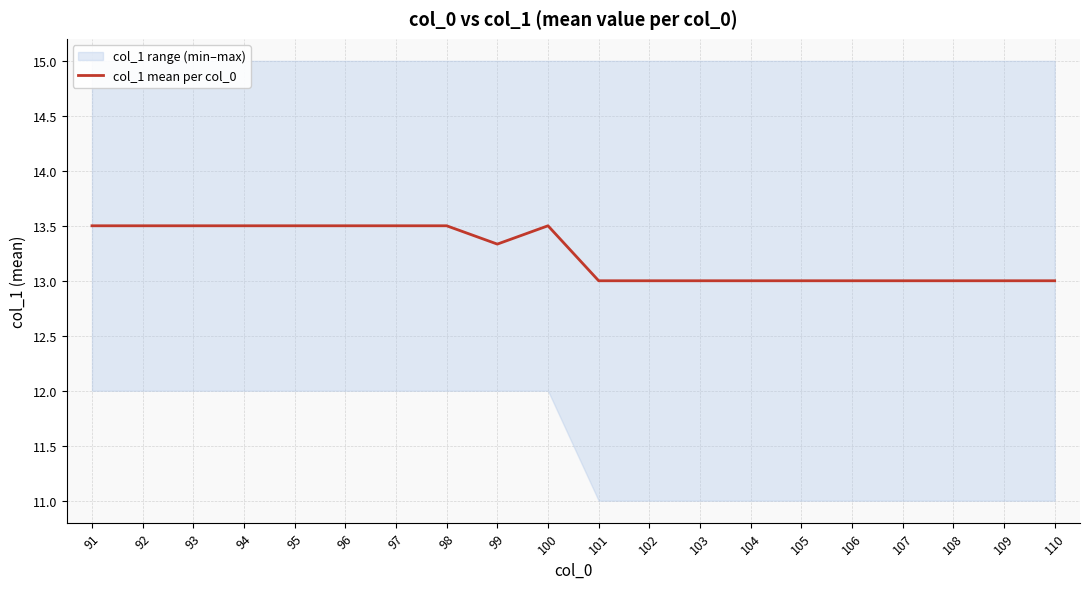

What is the smallest value displayed?

13.0